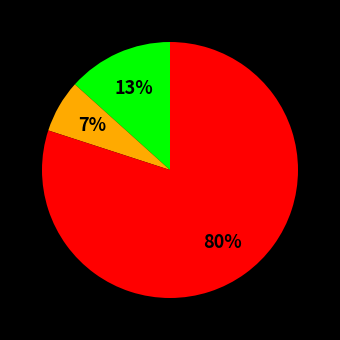

To the nearest percent, what is the difference between the largest and smallest slice percentages?

73%